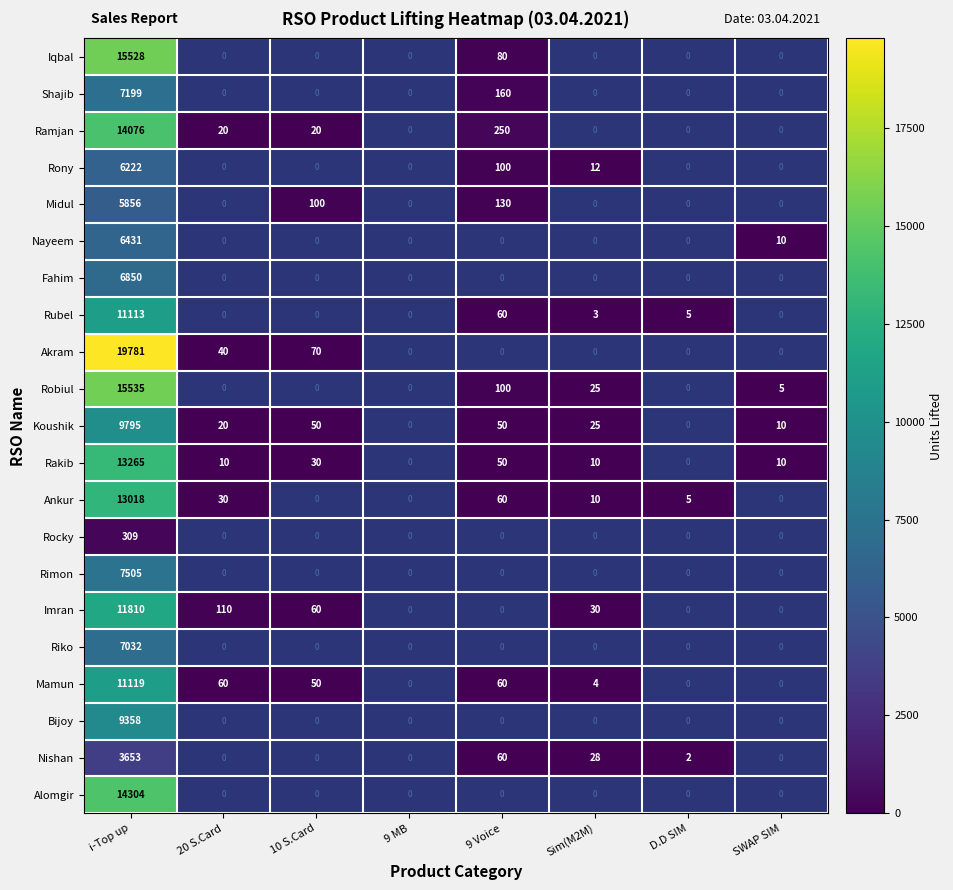

What is the total value across all series at i-Top up?

209759